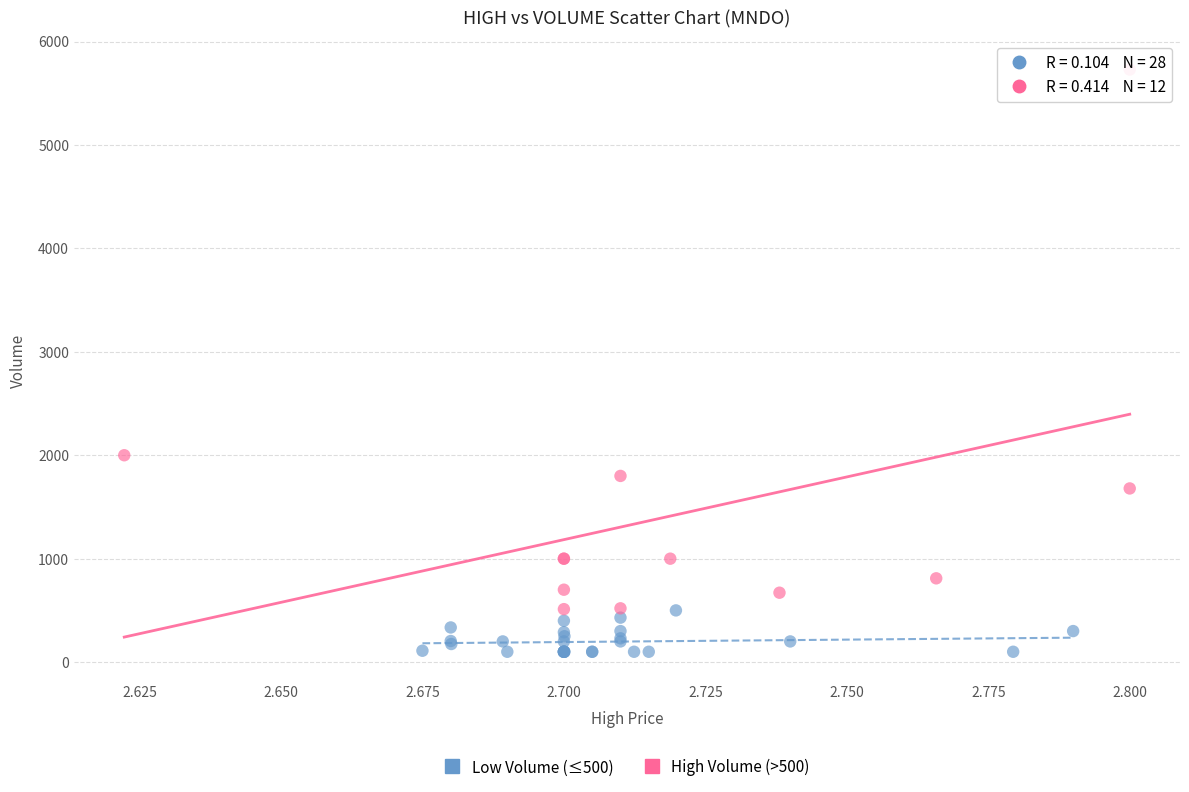

Which series reaches the minimum Y coordinate?

Low Volume (≤500)